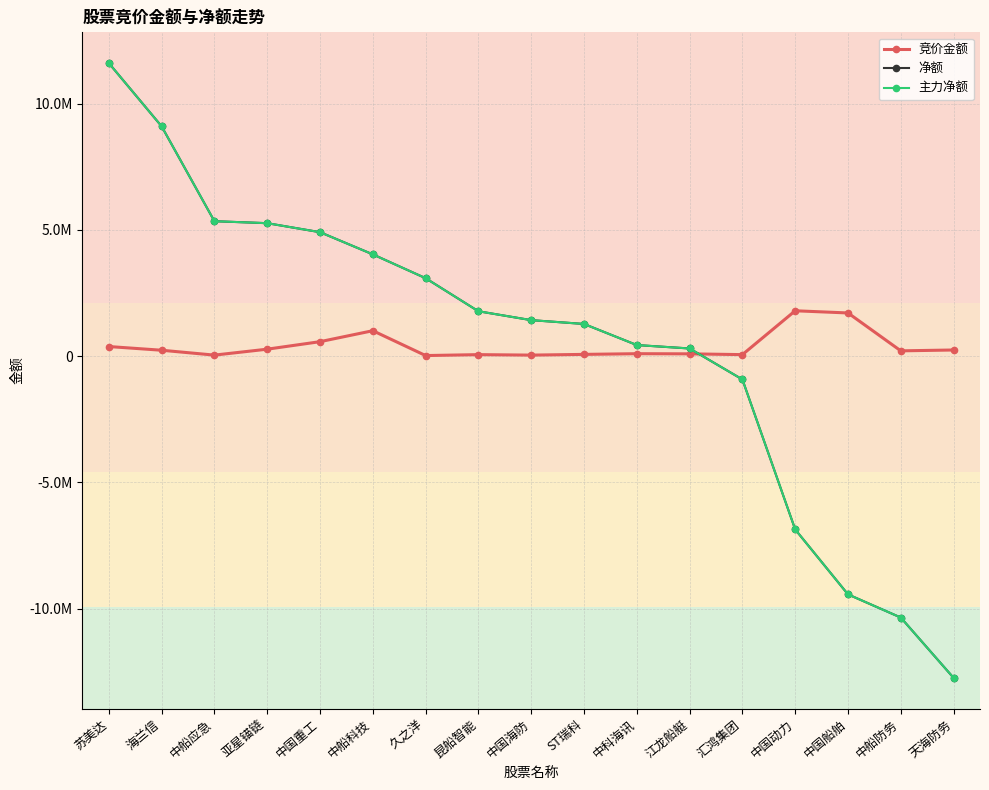

Which series has the largest range (max minus min)?

净额